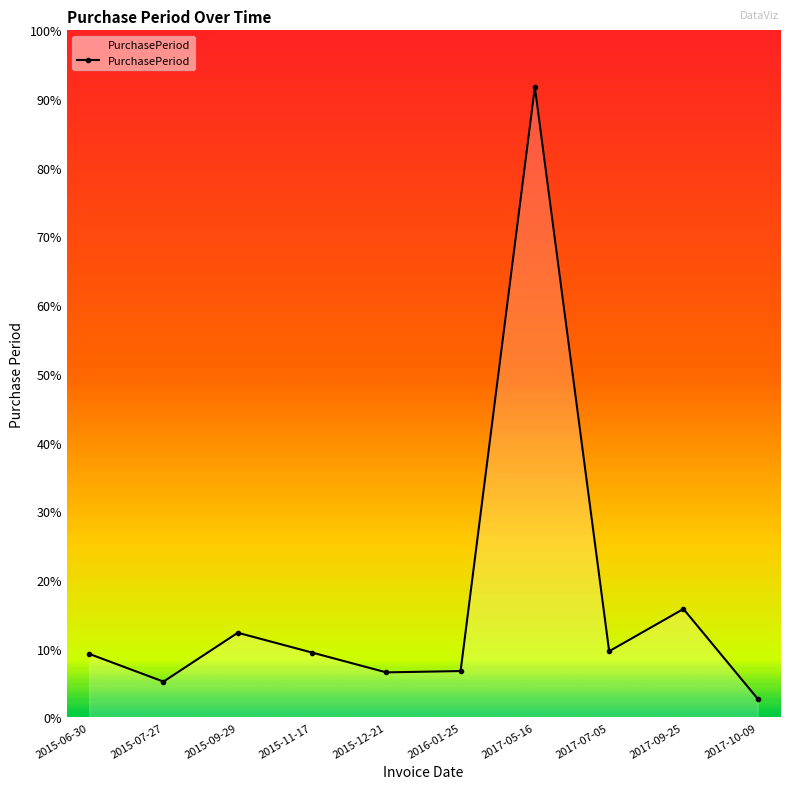

True or false: the data shows 35 at 2017-09-25.

False